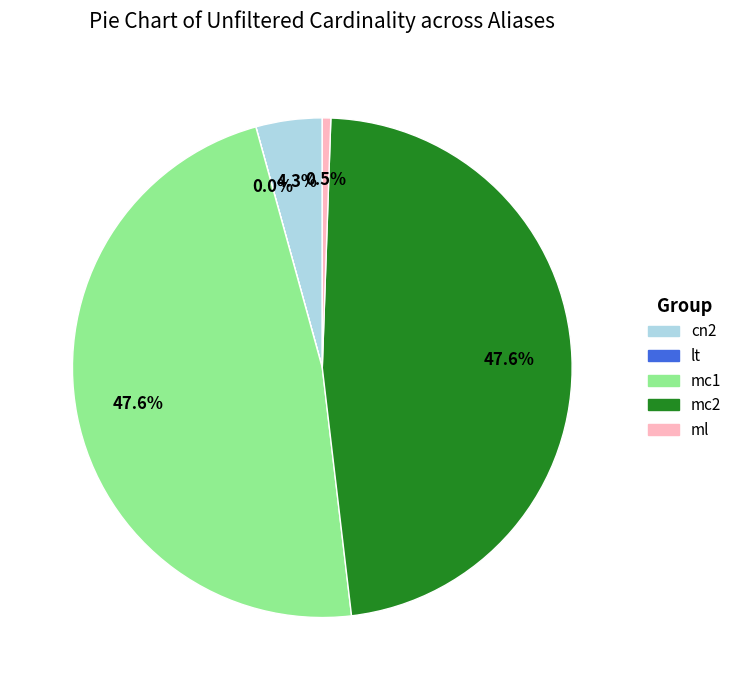

Does any single category account for the majority?

No